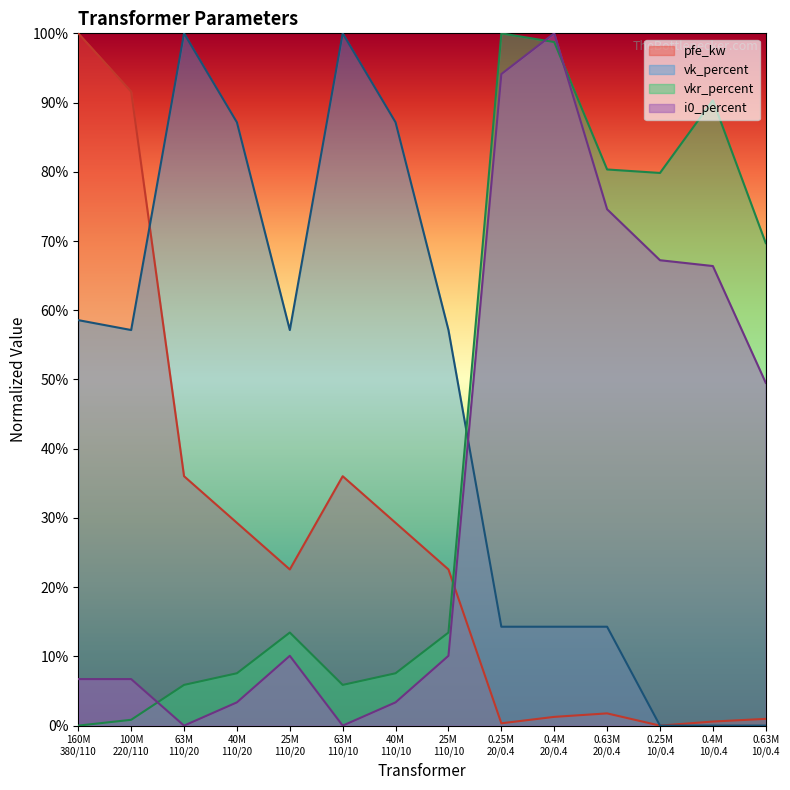

In vk_percent, how many points are higher than both neighbors (excluding endpoints)?

2